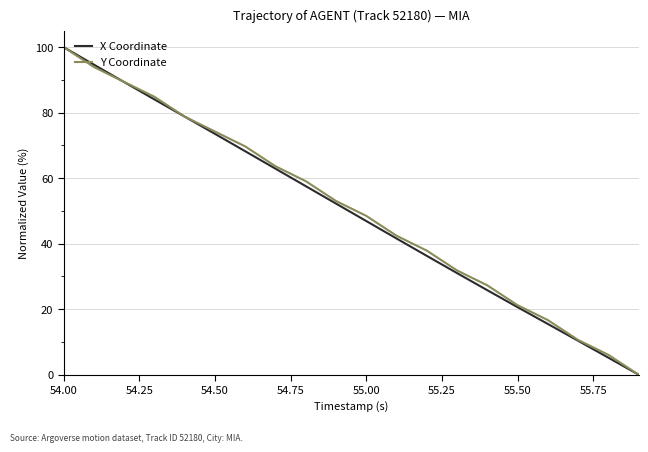

What is the highest value of the X Coordinate series?

100.0